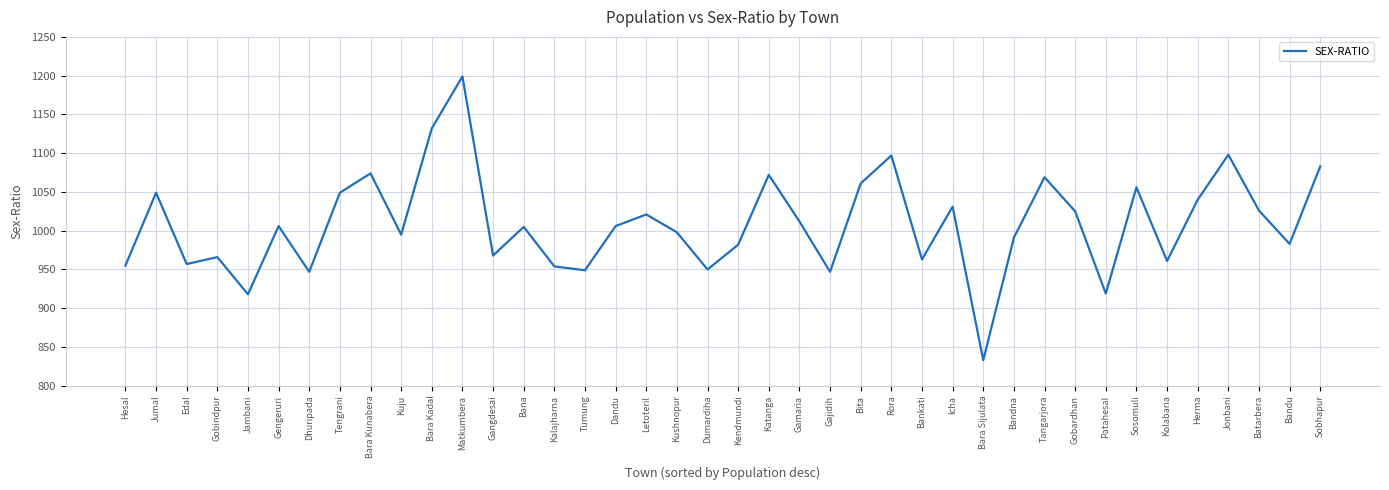

How many lines are shown in the chart?

1